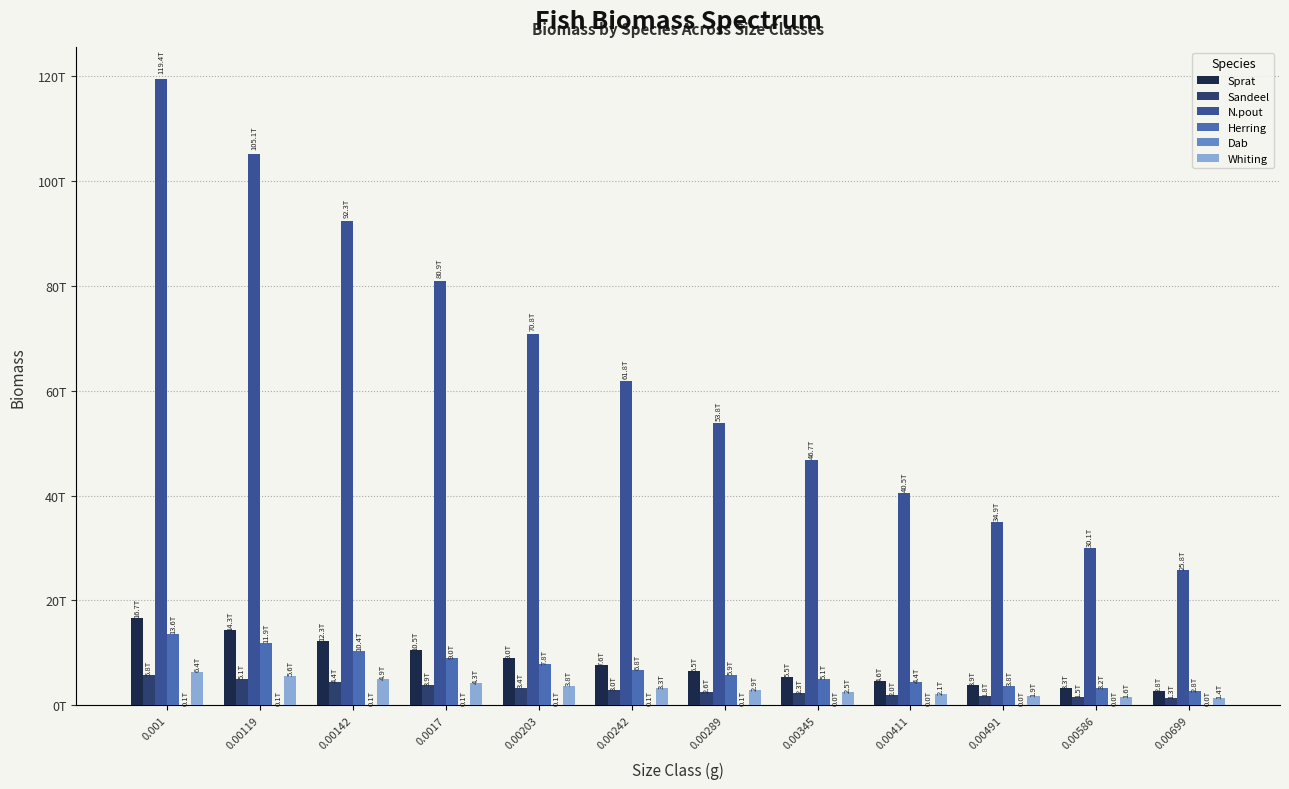

What is the total value across all series at 0.00242?

82503066410000